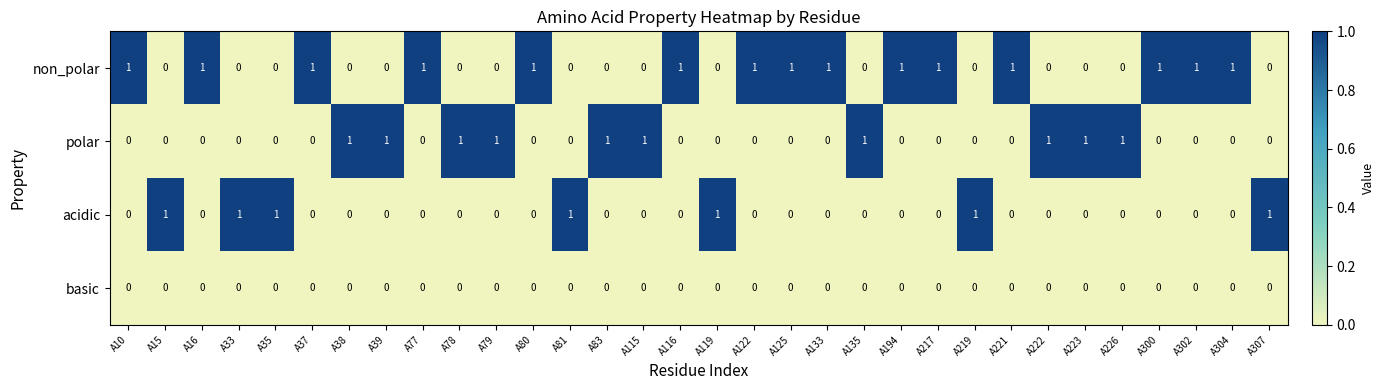

What is the total value across all series at A83?

1